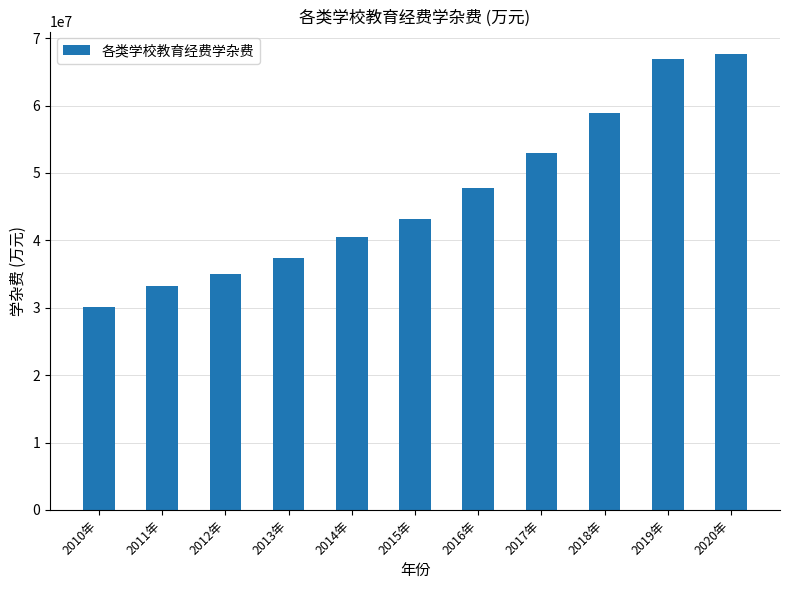

What is the difference between the values at 2016年 and 2020年?

19904963.3